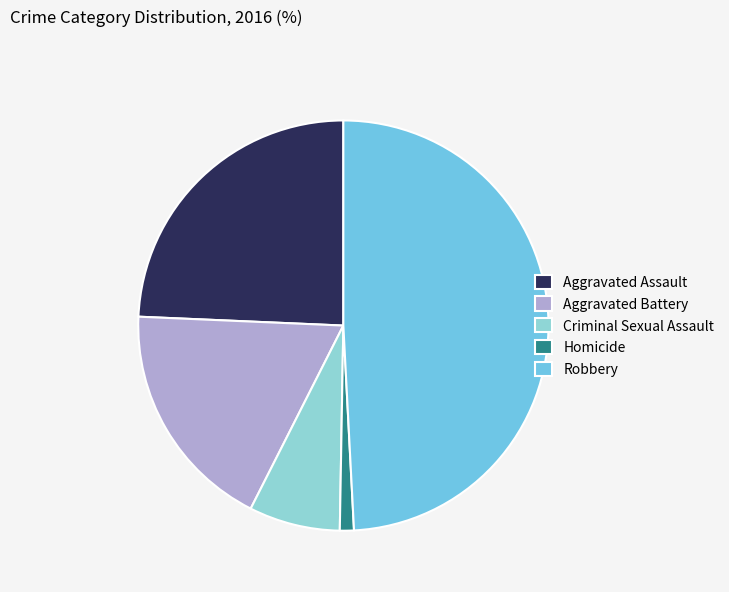

Rank the categories by value from lowest to highest.

Homicide, Criminal Sexual Assault, Aggravated Battery, Aggravated Assault, Robbery